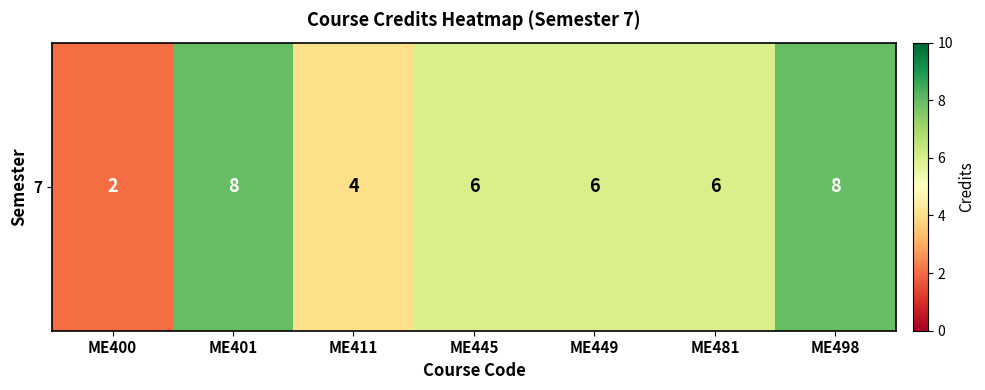

Between ME401 and ME411, which is larger?

ME401